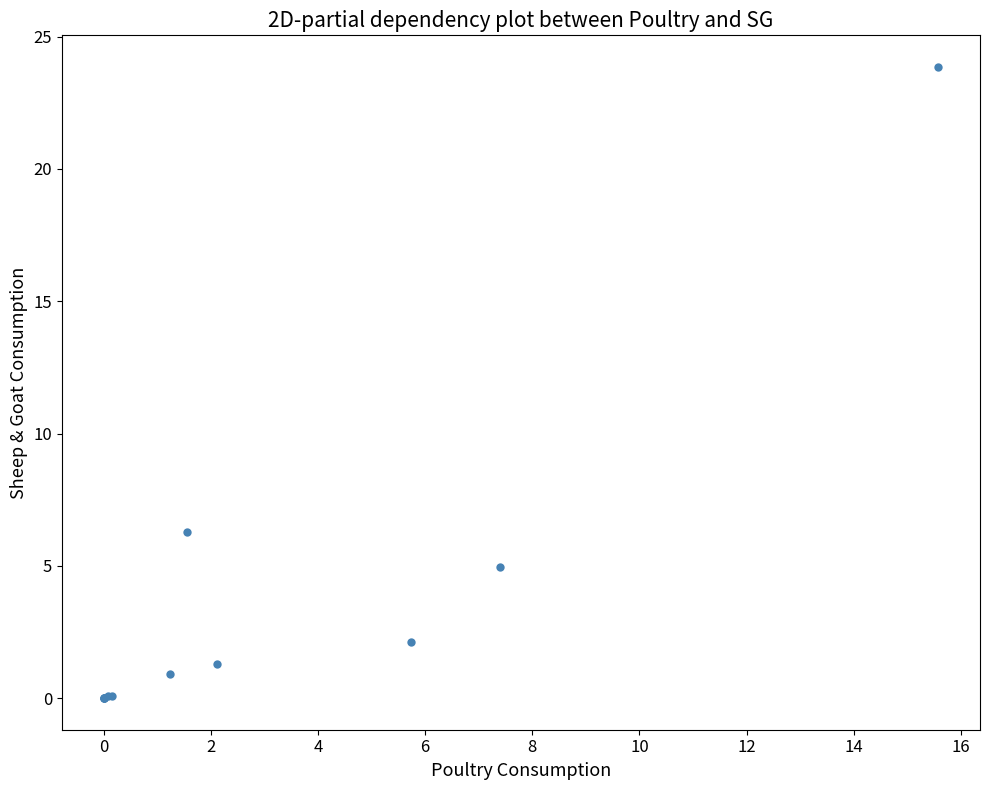

What Y value in the scatter plot is closest to 11?

6.3